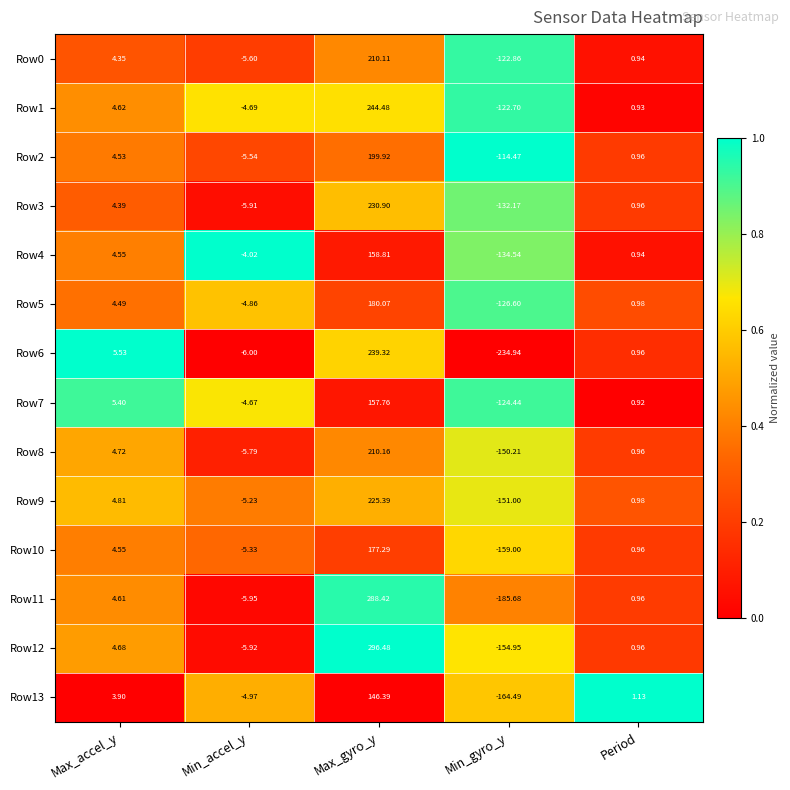

Is the value of Row6 at Min_gyro_y greater than the value of Row7 at Min_gyro_y?

No